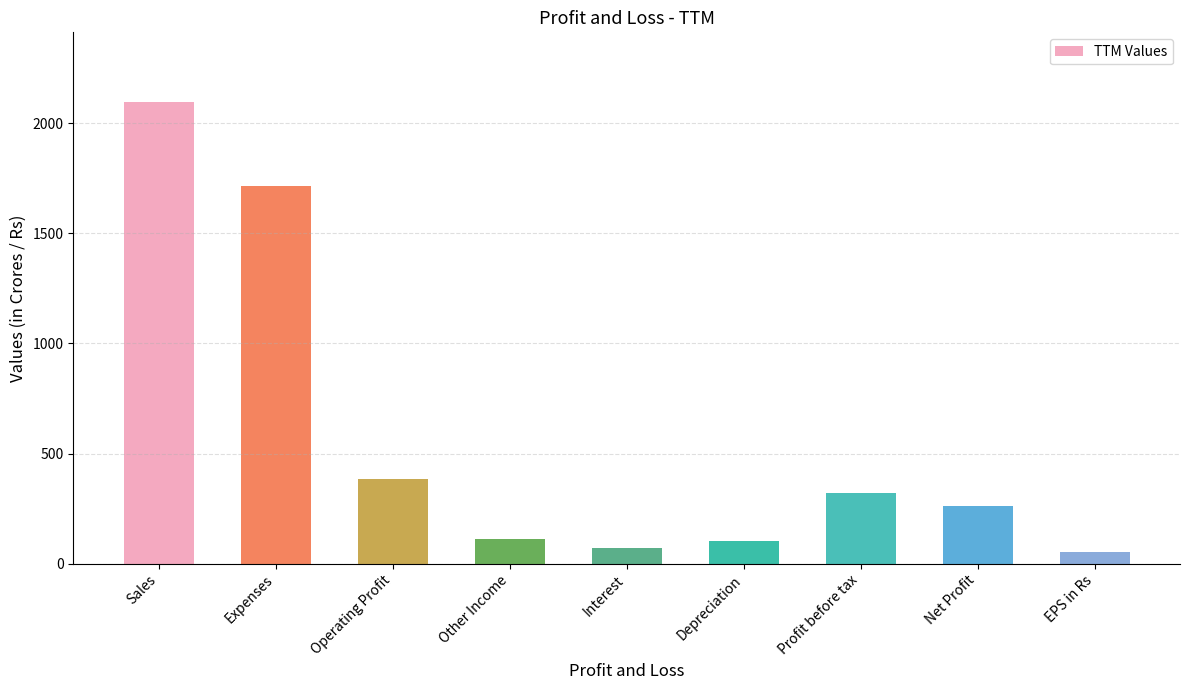

Between EPS in Rs and Net Profit, which is larger?

Net Profit